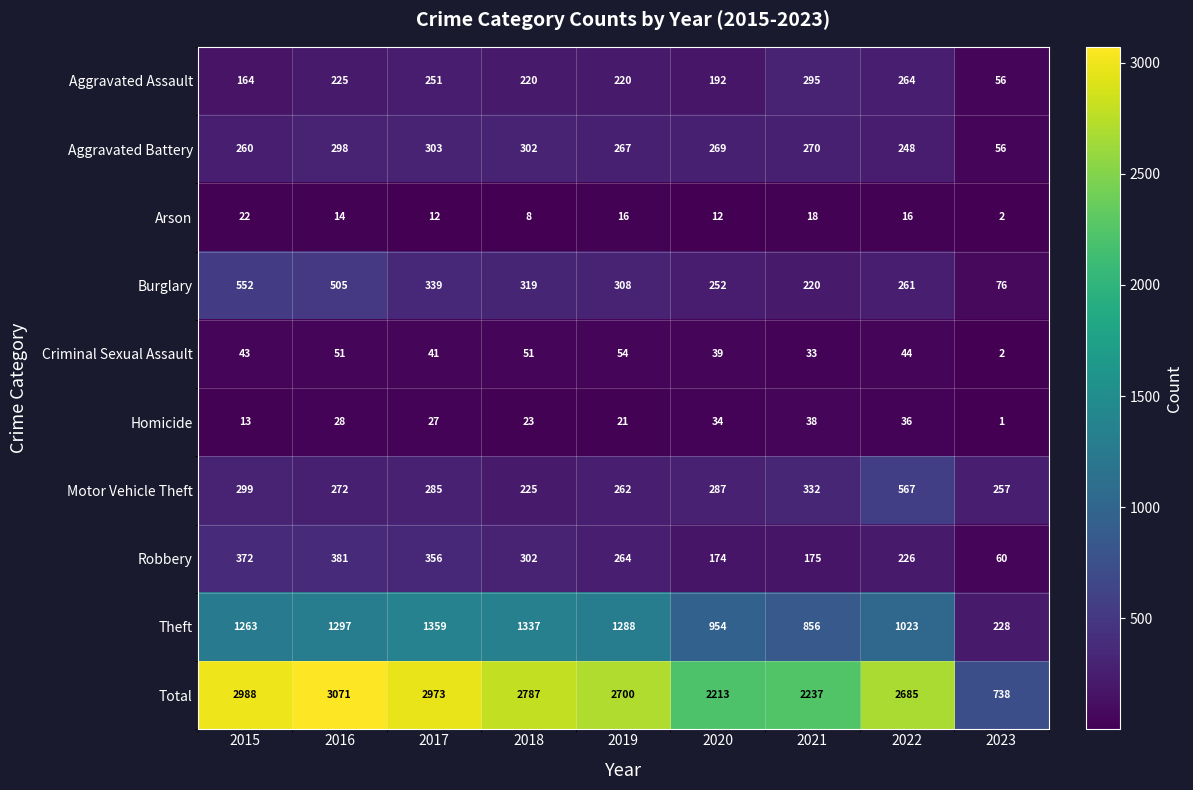

The value of Criminal Sexual Assault at 2020 is 39. True or false?

True